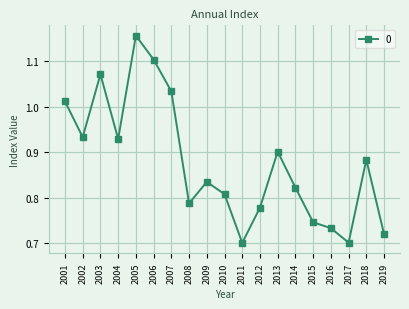

The chart shows a value of 0.9 at 2018. True or false?

True